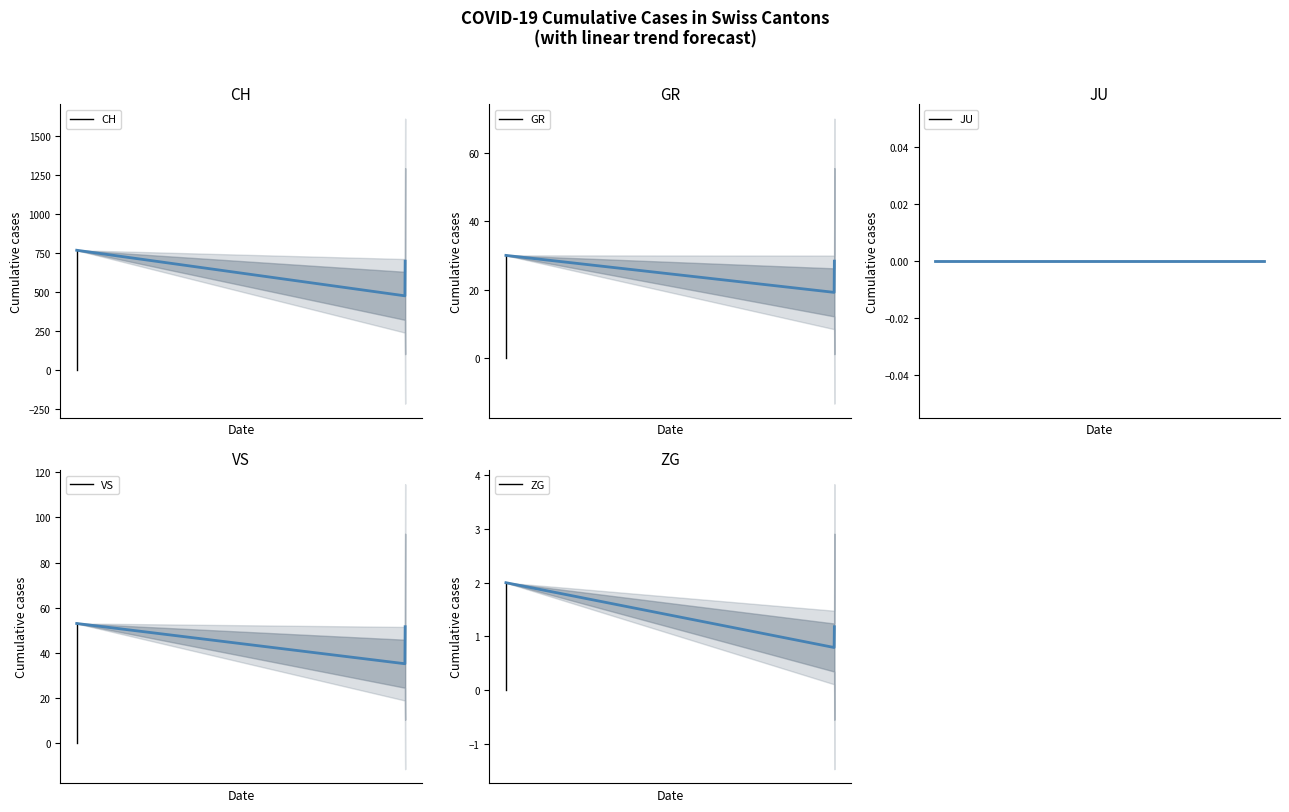

Count the number of categories in the chart.

40